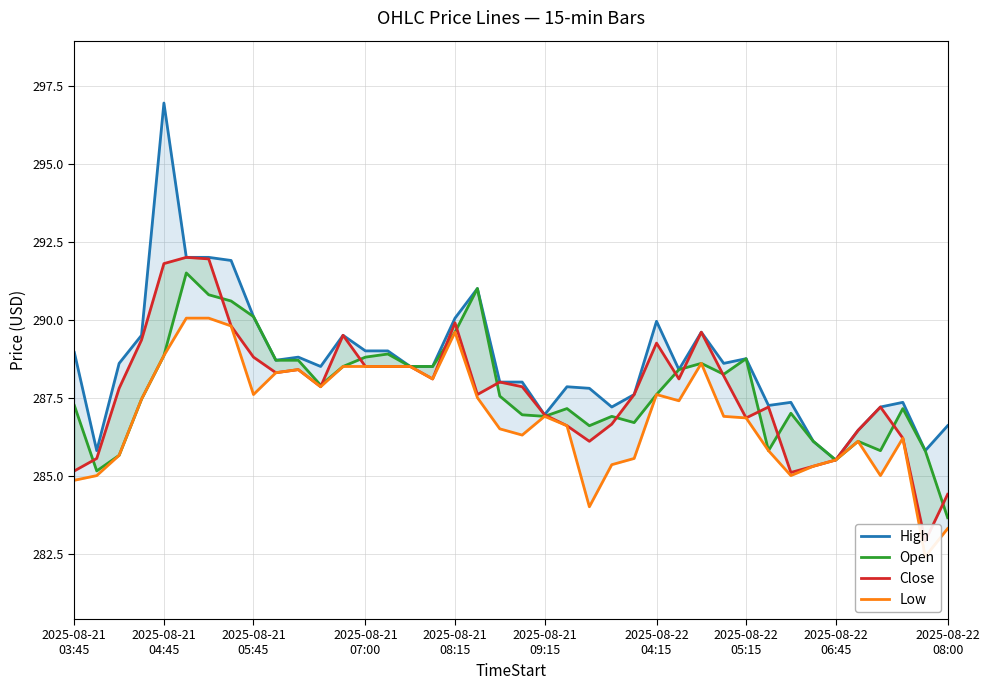

In Close, how many points are higher than both neighbors (excluding endpoints)?

9